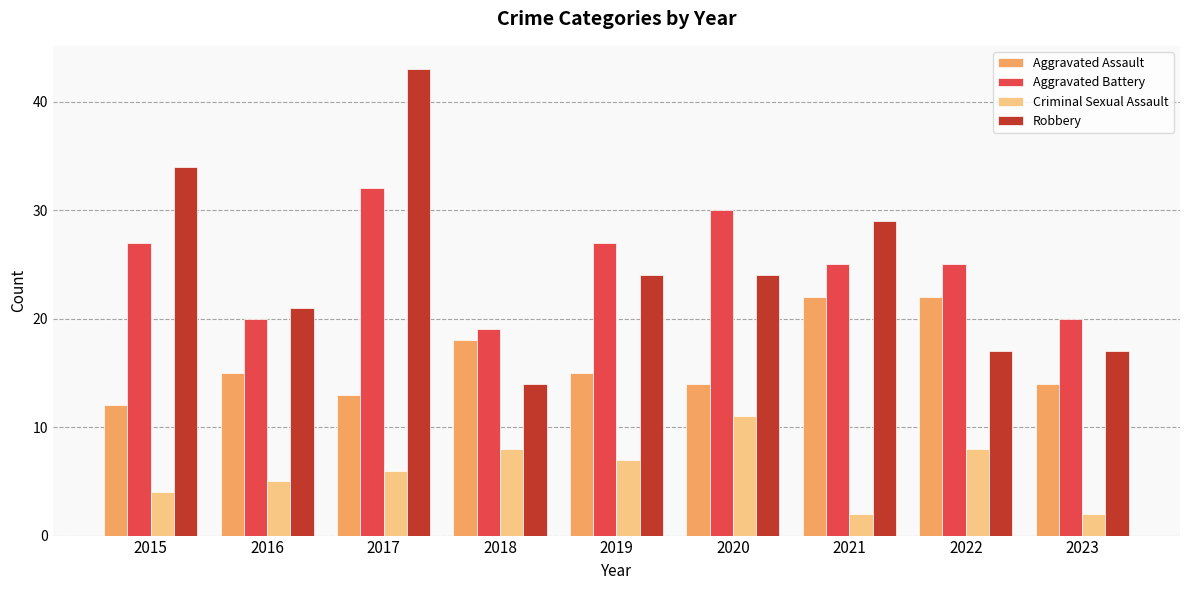

What is the value of the Criminal Sexual Assault bar at the 5th from the left?

7